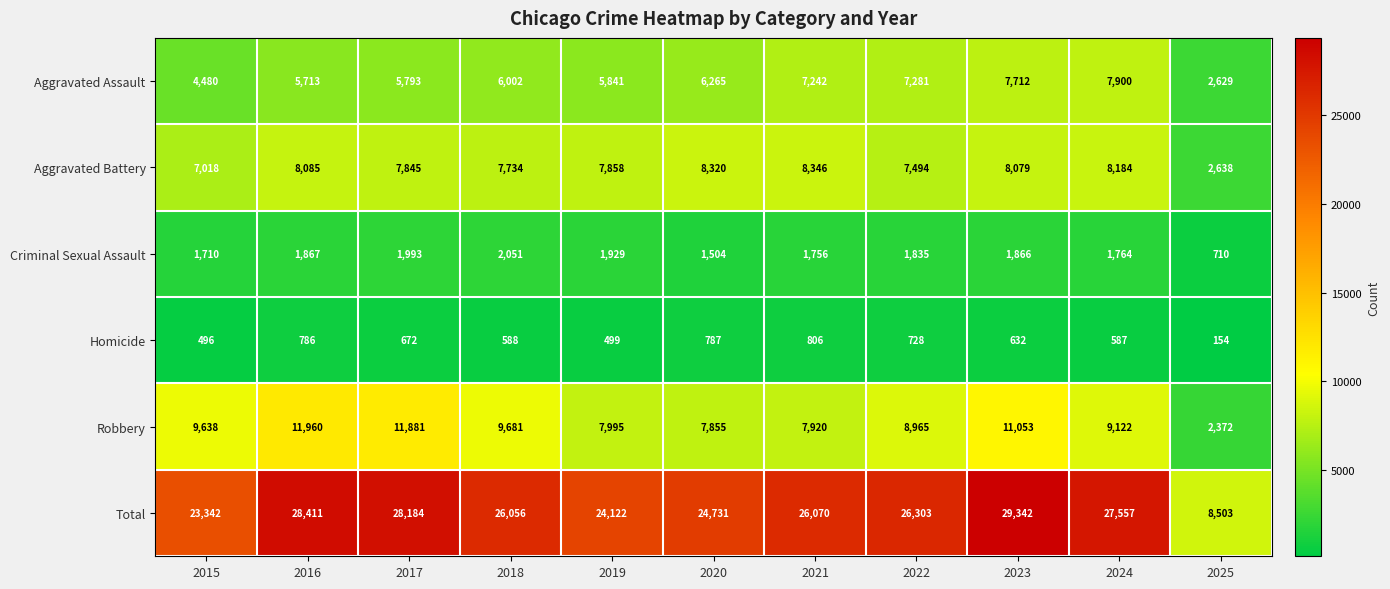

Which label corresponds to the smallest value in the chart?

2025